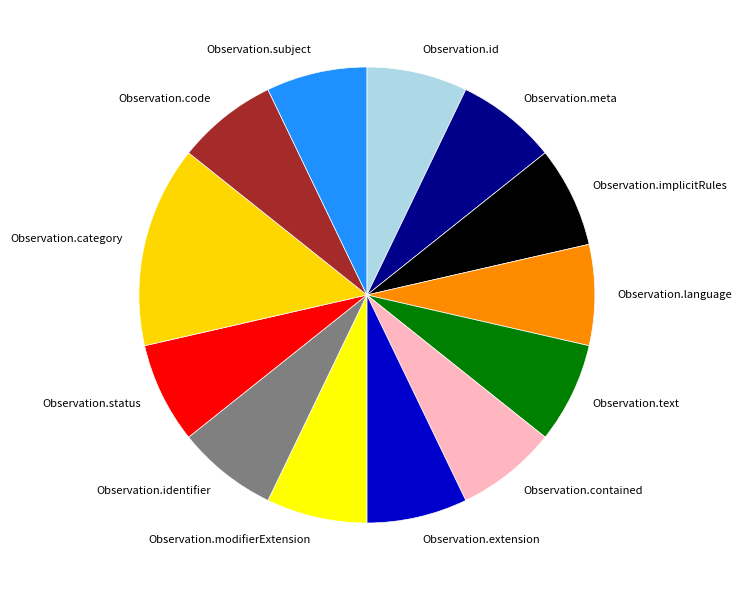

Count the number of slices in the pie.

13